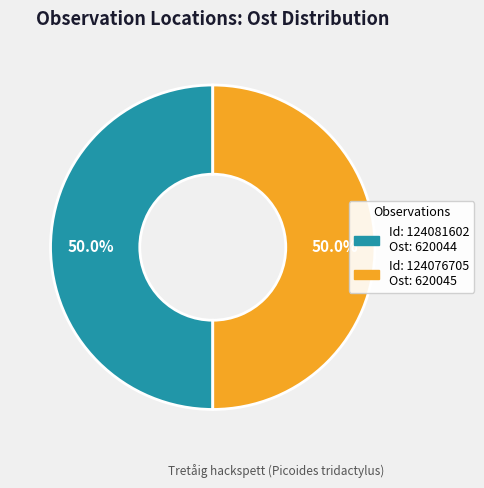

How many segments does this pie chart have?

2